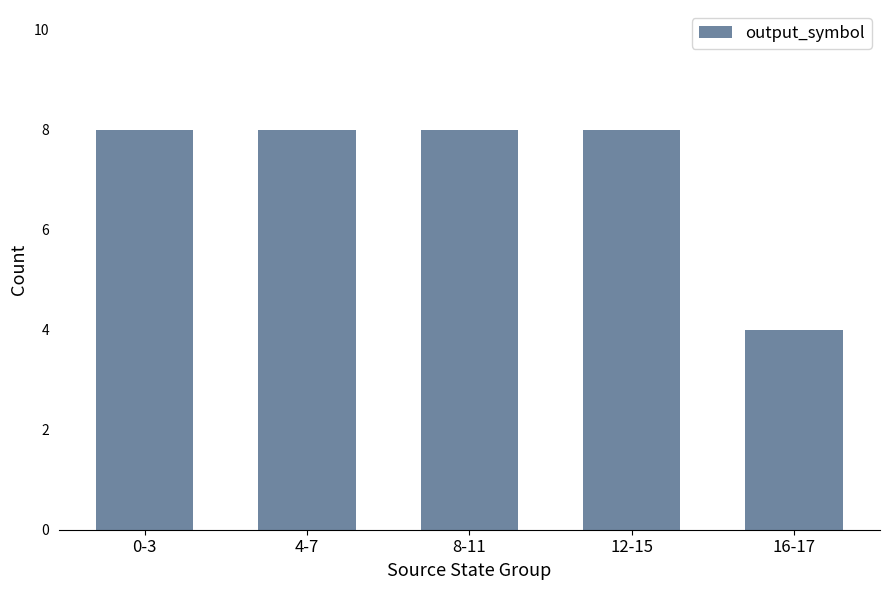

True or false: the data shows 14 at 8-11.

False